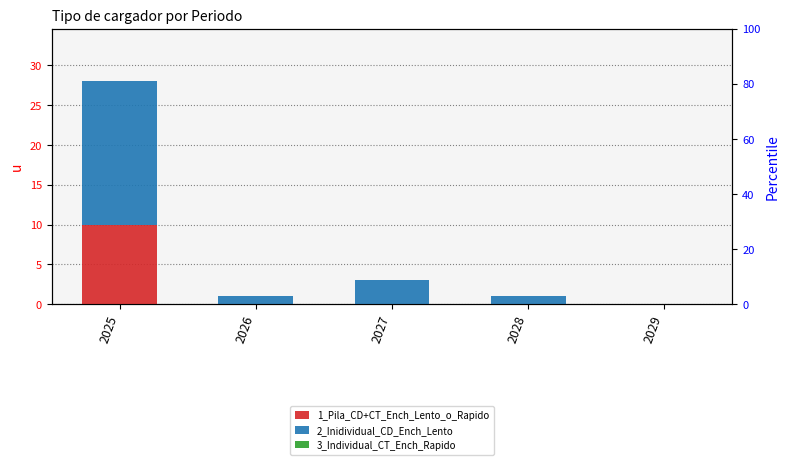

Reading left to right, extract all data points from this chart.

1_Pila_CD+CT_Ench_Lento_o_Rapido: 2025=10	2026=0	2027=0	2028=0	2029=0
2_Inidividual_CD_Ench_Lento: 2025=18	2026=1	2027=3	2028=1	2029=0
3_Individual_CT_Ench_Rapido: 2025=0	2026=0	2027=0	2028=0	2029=0